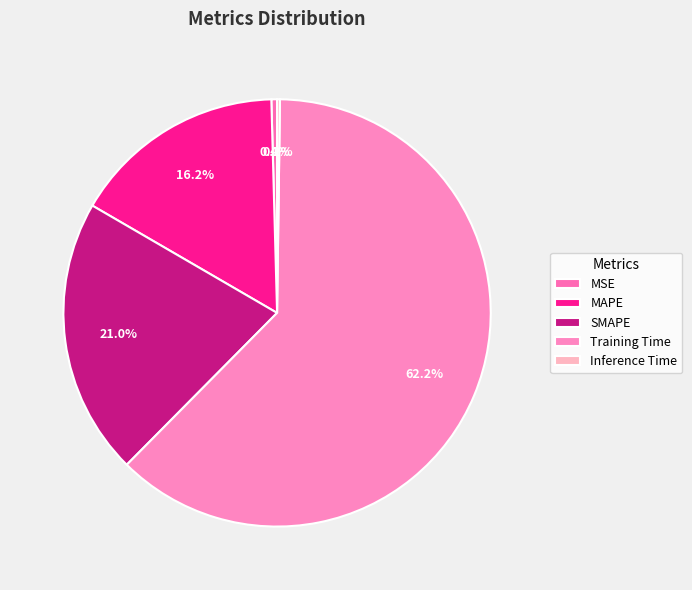

Do MSE and Inference Time together represent more than half of the pie?

No